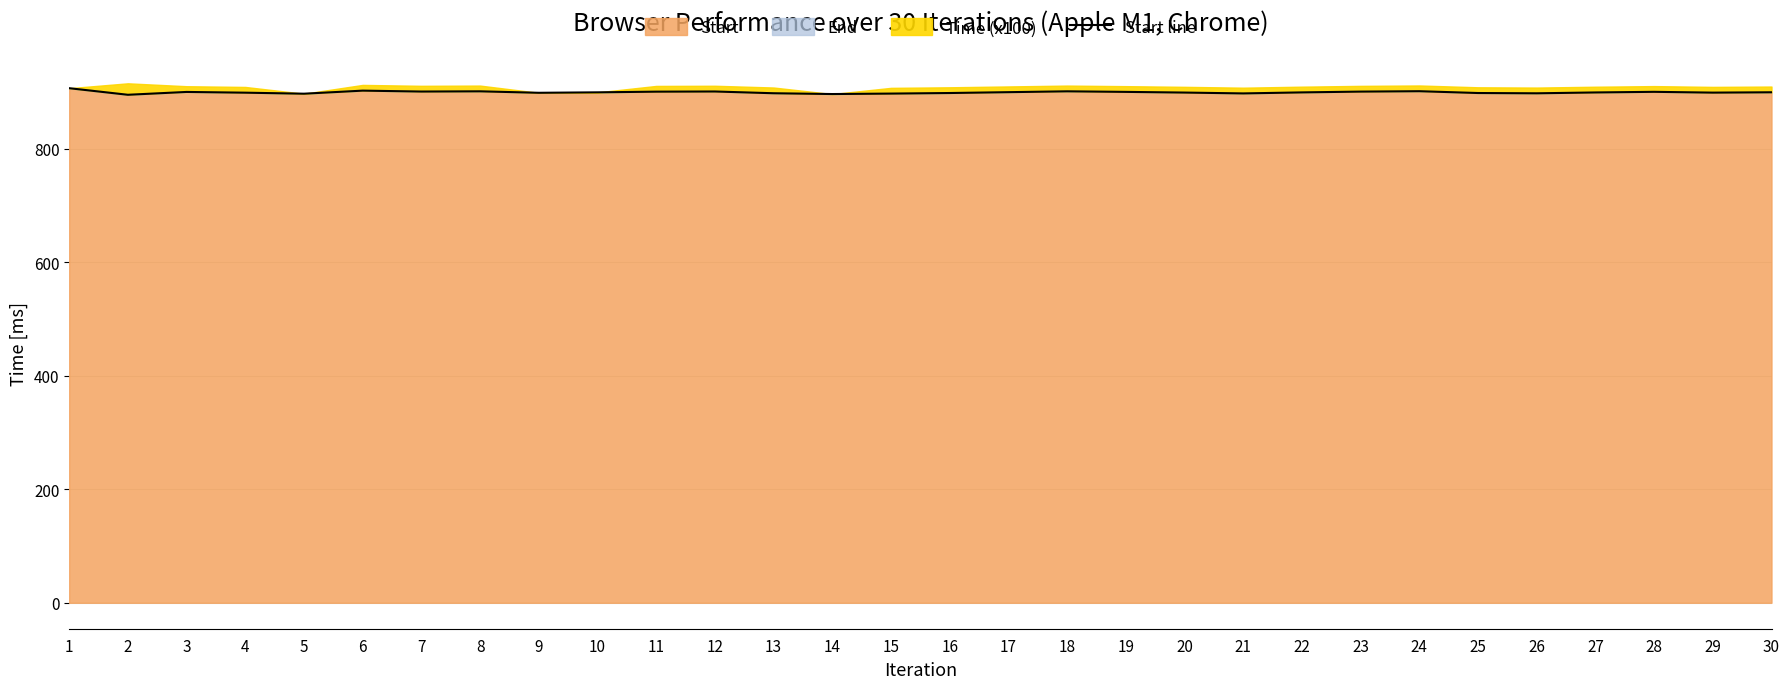

What is the difference between the values at 26 and 5?

0.7